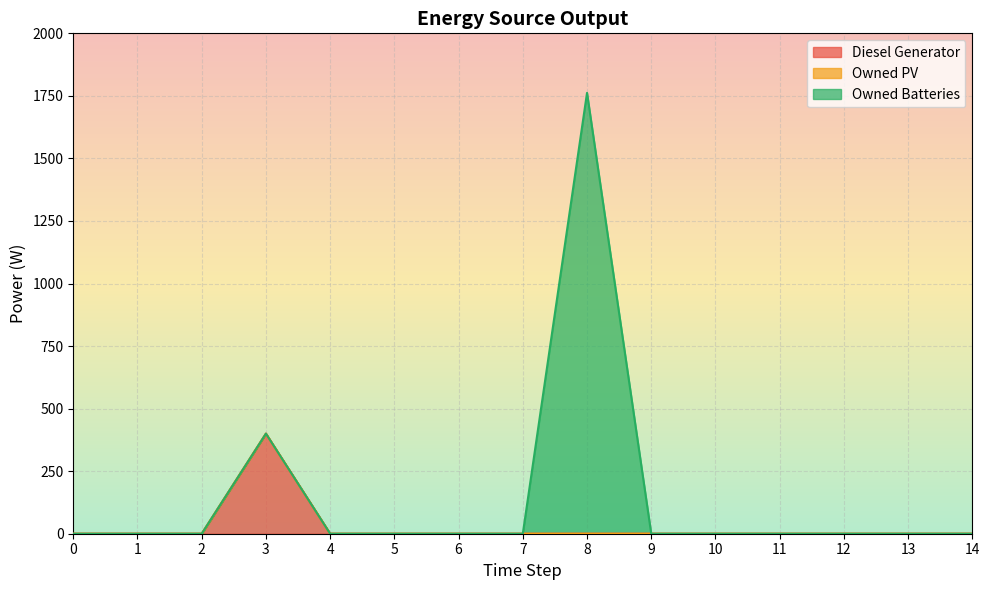

What is the sum of all Diesel Generator values?

400